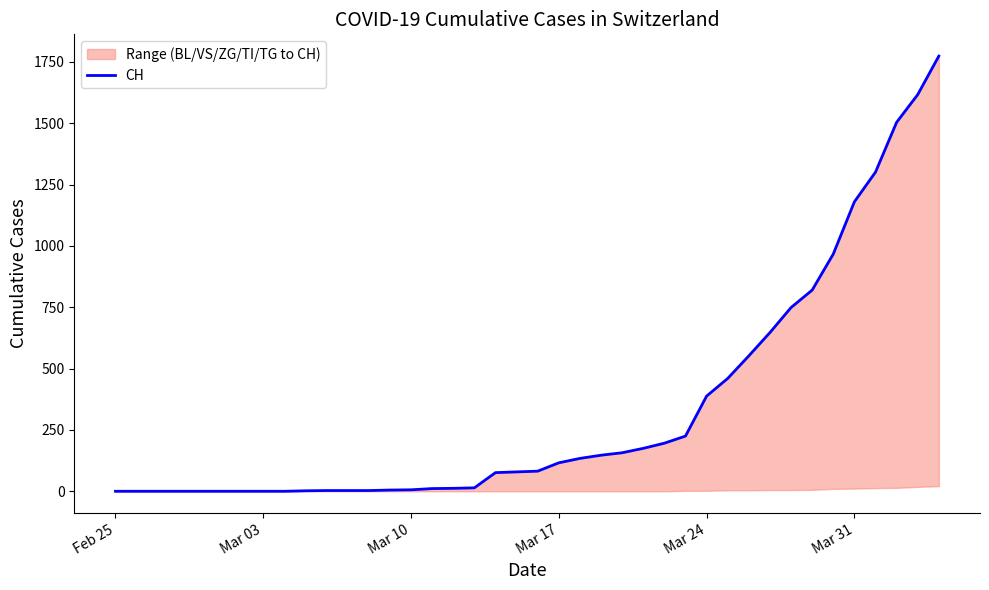

Reading right to left, what are all the values shown in this chart?

1774	1617	1504	1301	1180	967	820	749	647	552	460	388	225	196	175	157	147	134	116	82	79	76	14	12	11	6	5	3	3	3	2	0	0	0	0	0	0	0	0	0